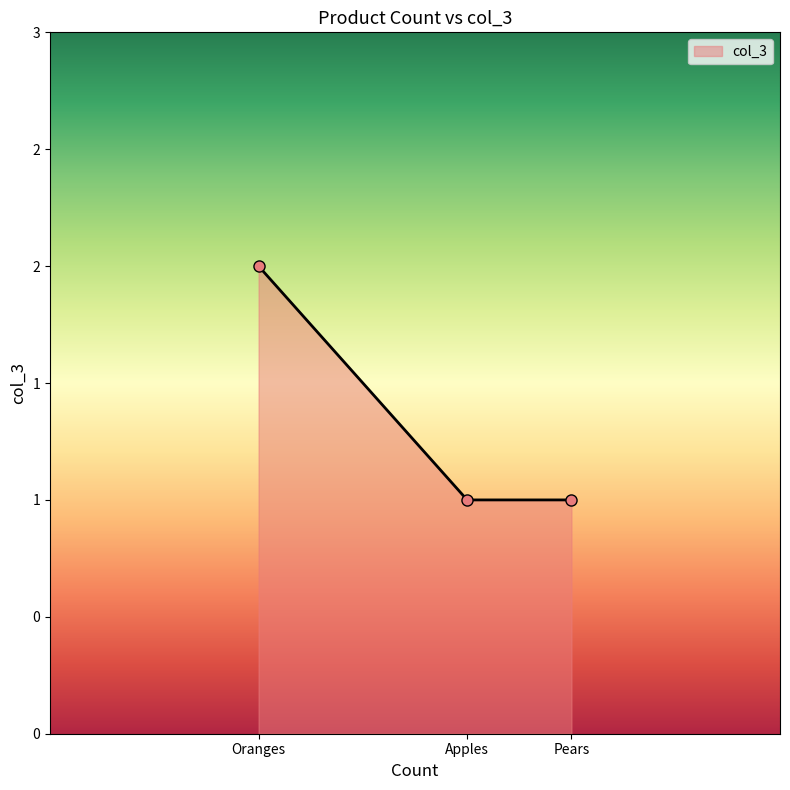

Is this an area chart (filled region under the line)?

Yes